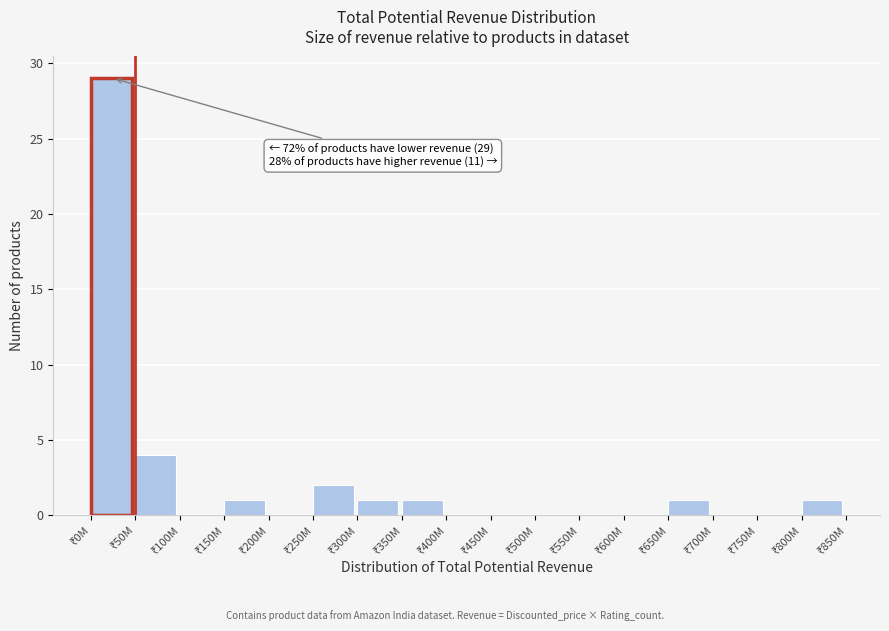

What is the sum of all values?

40